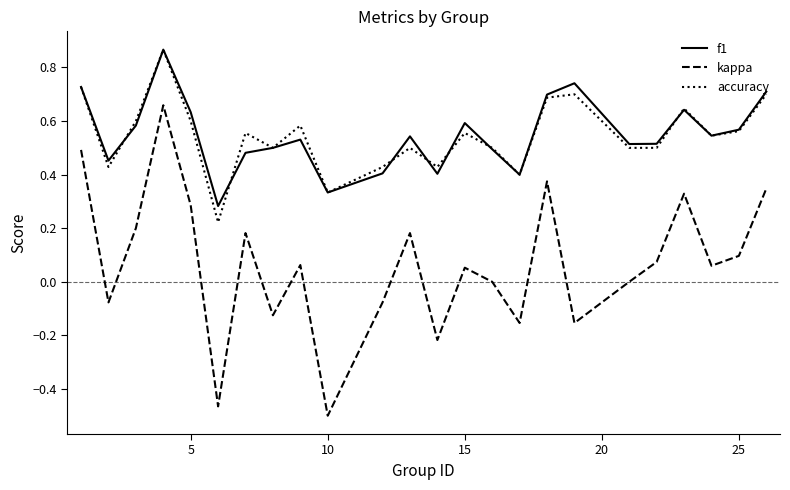

Which series has the largest range (max minus min)?

kappa